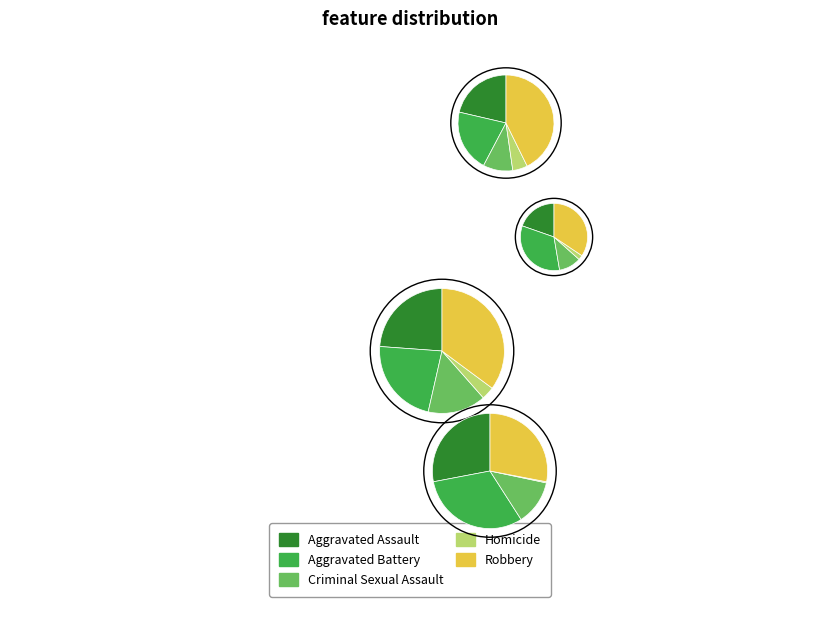

Which slice is the smallest?

Homicide